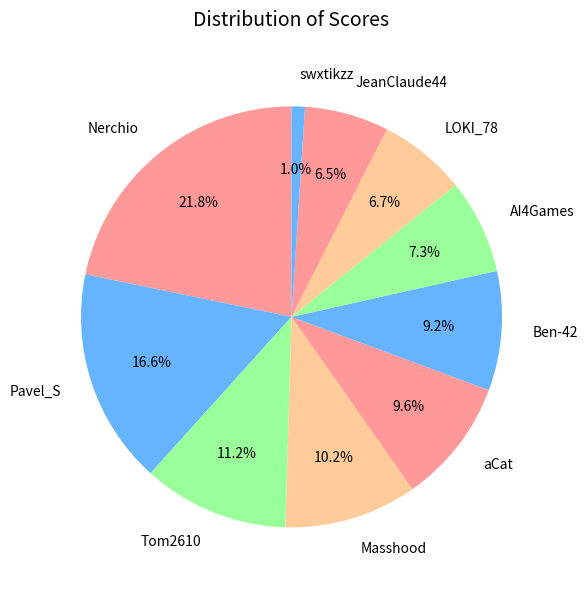

To the nearest percent, what is the difference between the LOKI_78 and aCat slice percentages?

3%